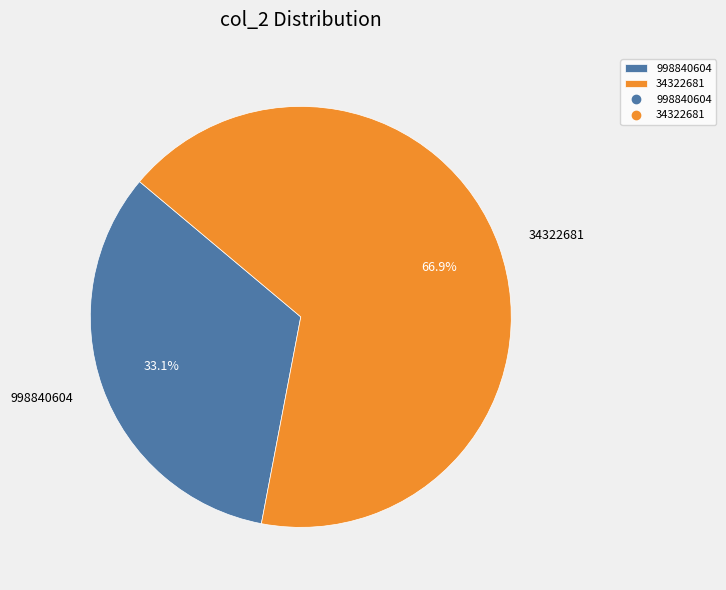

Do 34322681 and 998840604 together represent more than half of the pie?

Yes